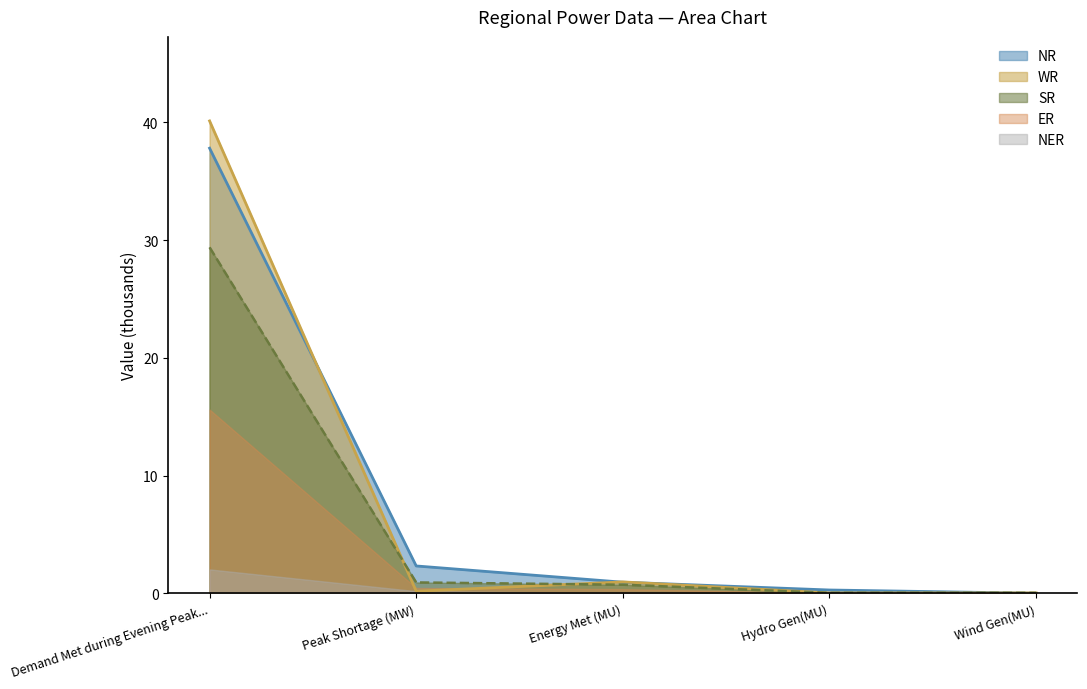

What are all the series names shown in the legend?

NR, WR, SR, ER, NER